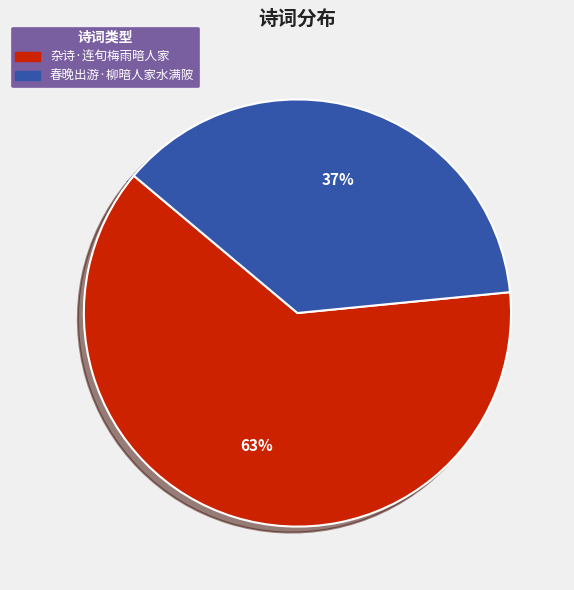

Approximately how many times larger is the value at 杂诗·连旬梅雨暗人家 compared to 春晚出游·柳暗人家水满陂?

1.7